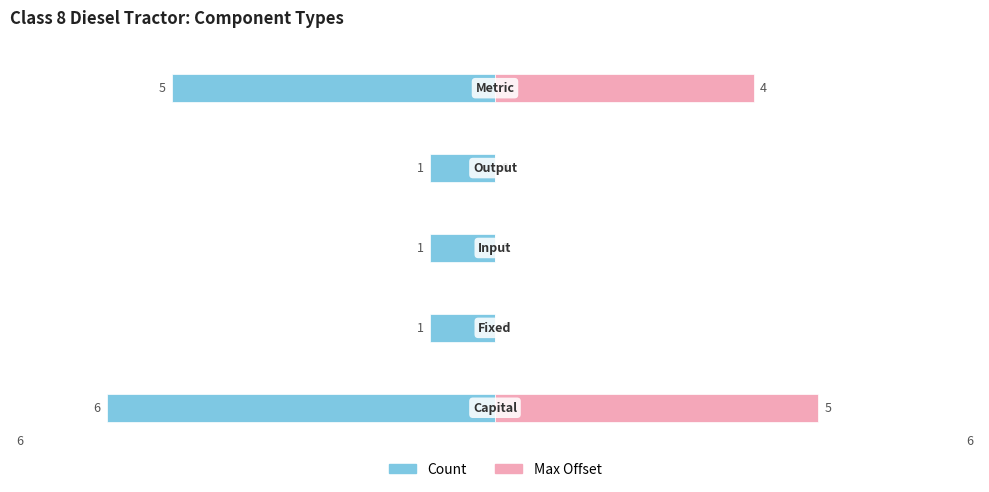

What is the difference between the second highest and minimum values in the Max Offset series?

4